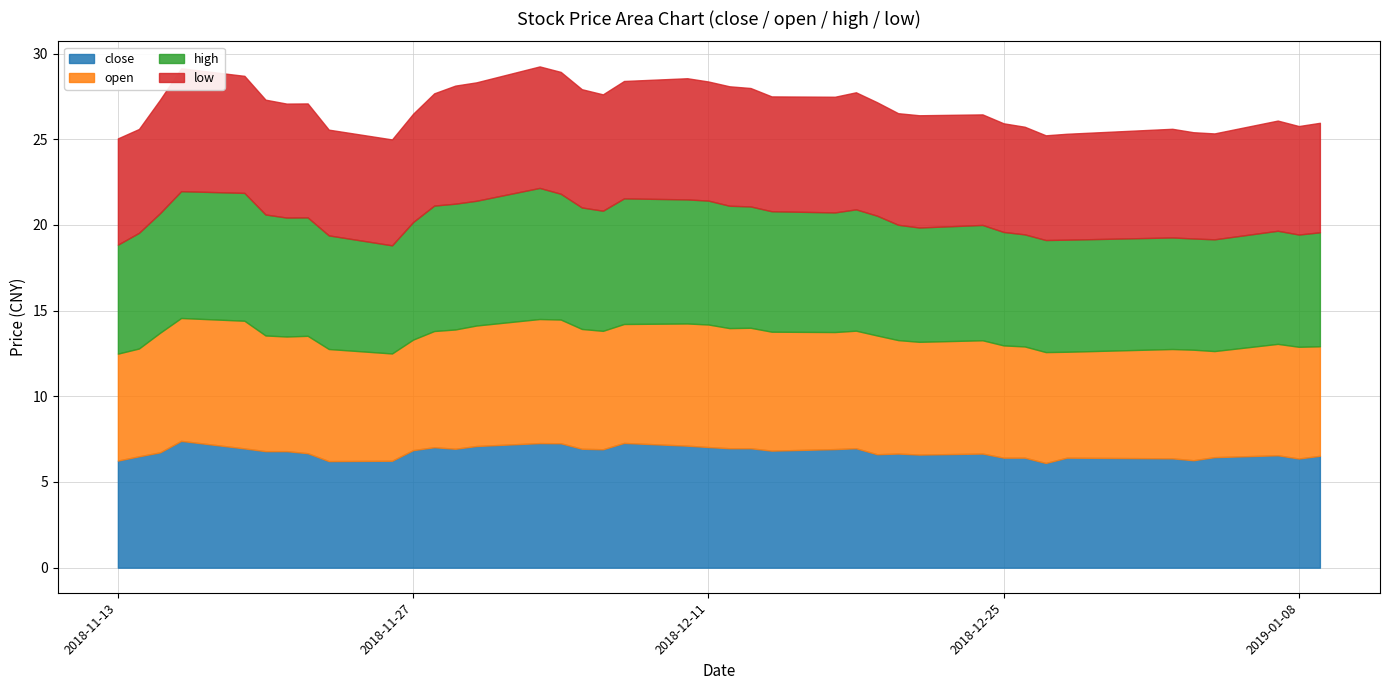

At how many categories does at least one series exceed 6?

40